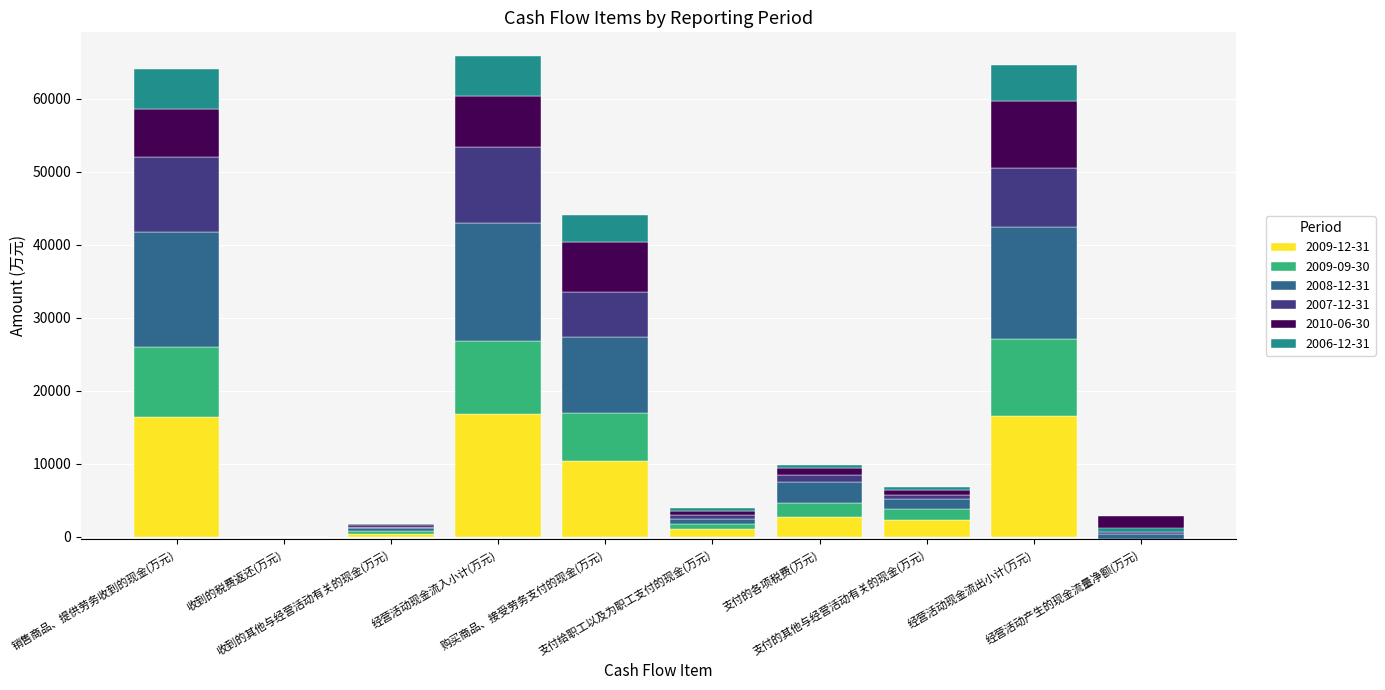

Is it true that 2010-06-30 equals -2201 at 经营活动产生的现金流量净额(万元)?

True